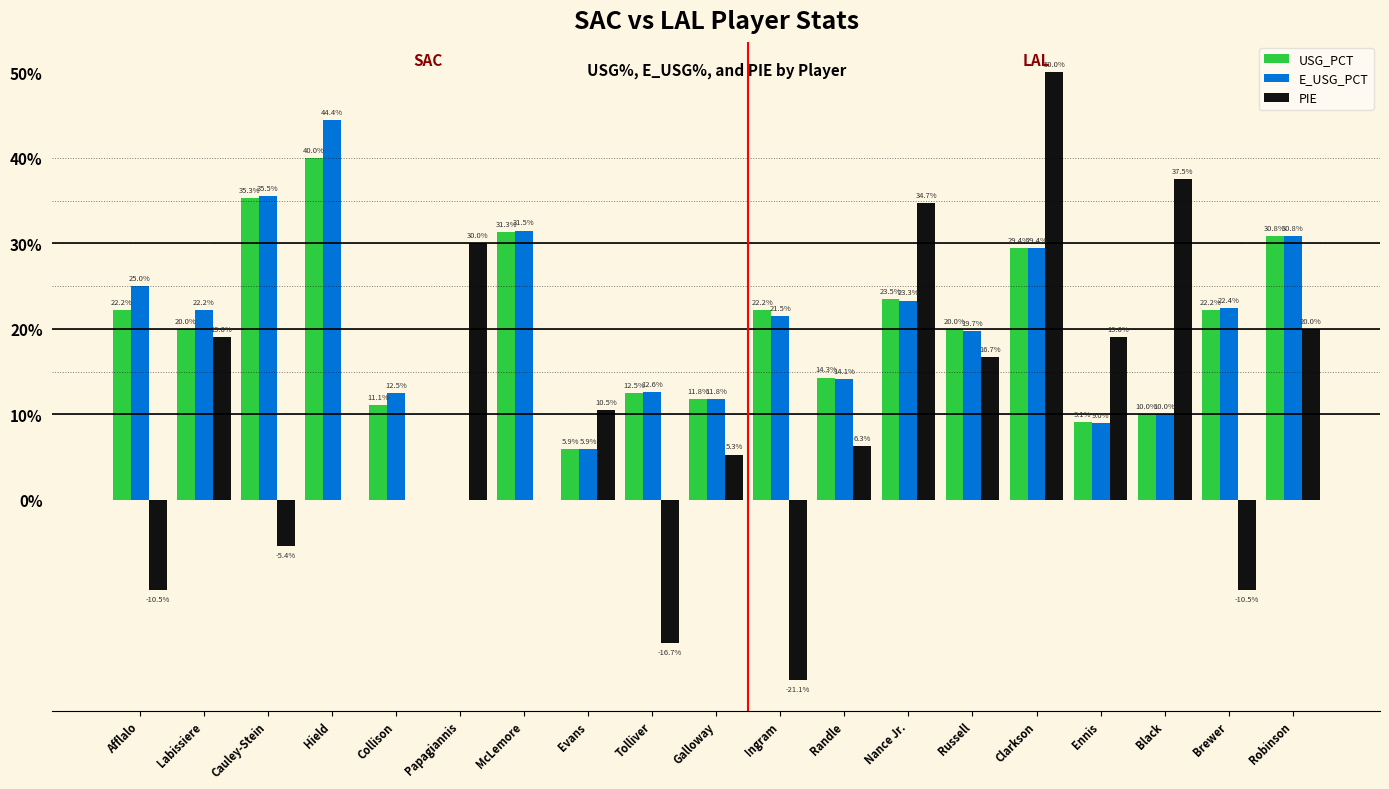

What are all the series names shown in the legend?

USG_PCT, E_USG_PCT, PIE